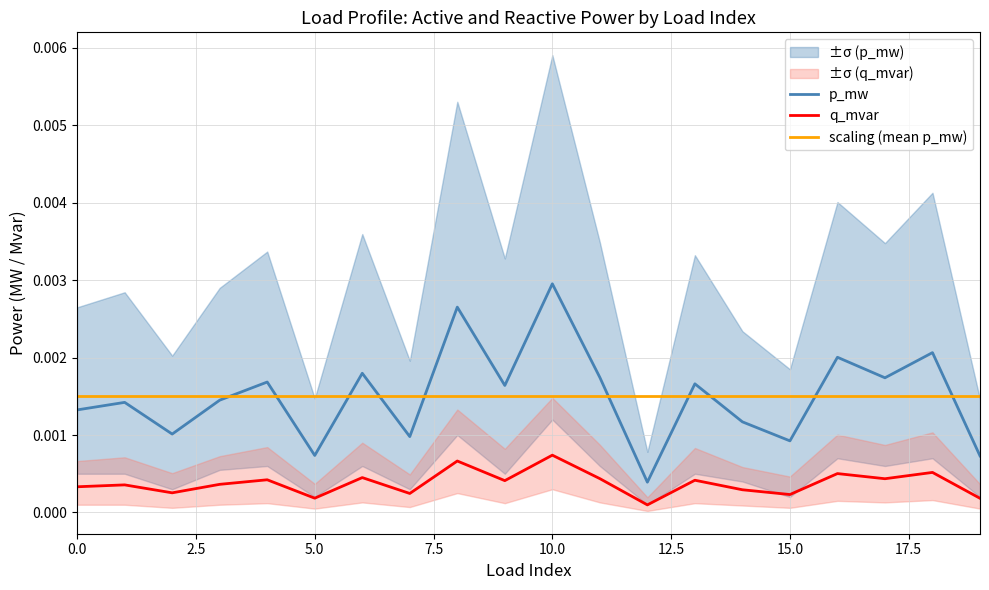

At which category is the sum across all series the highest?

10